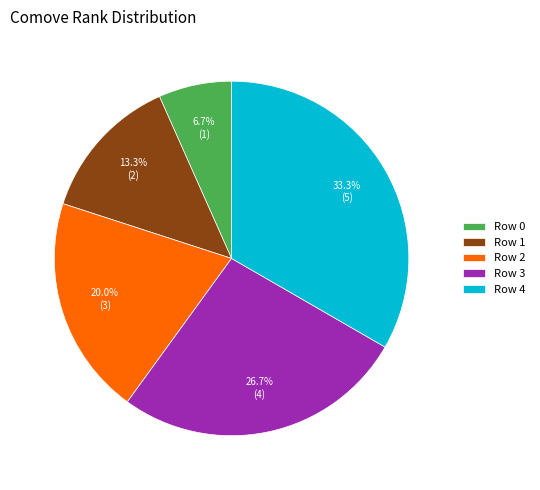

To the nearest percent, what portion does Row 4 represent?

33%